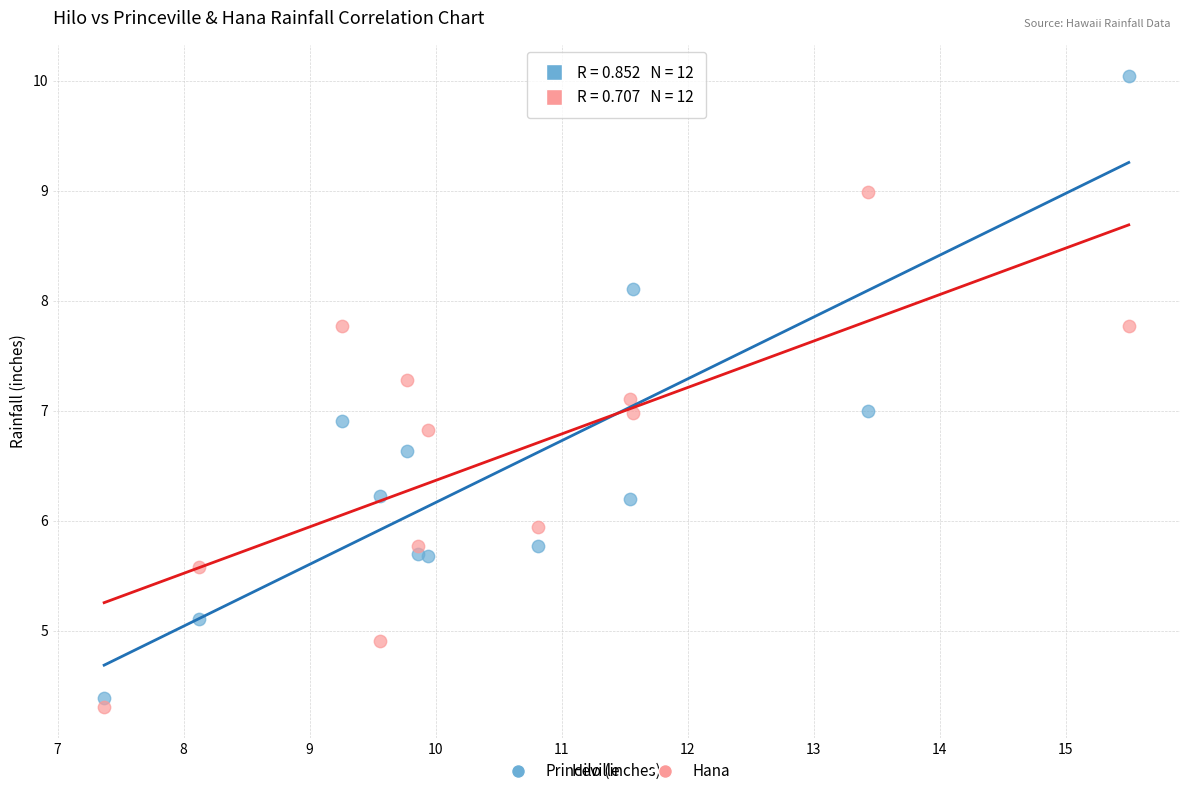

Which series reaches the maximum Y coordinate?

Princeville